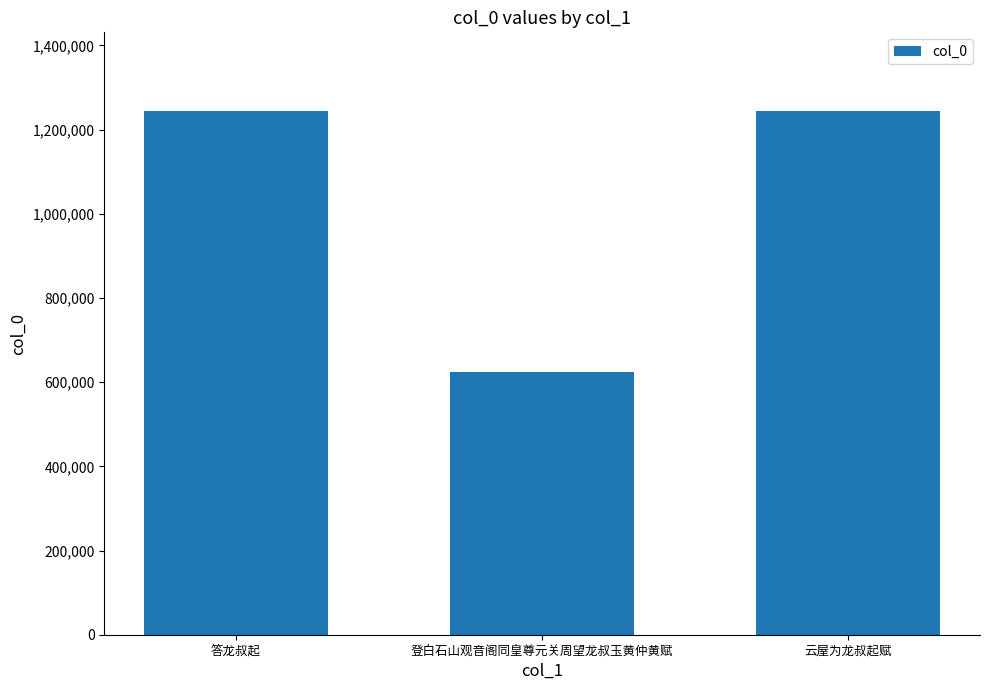

Are the bars horizontal?

No